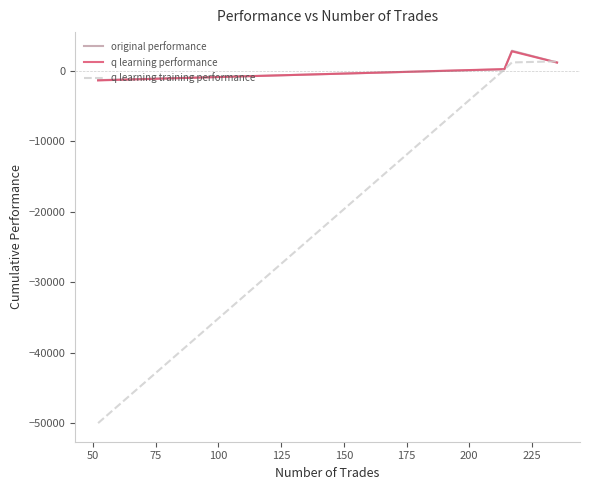

Which series has the largest range (max minus min)?

q learning training performance